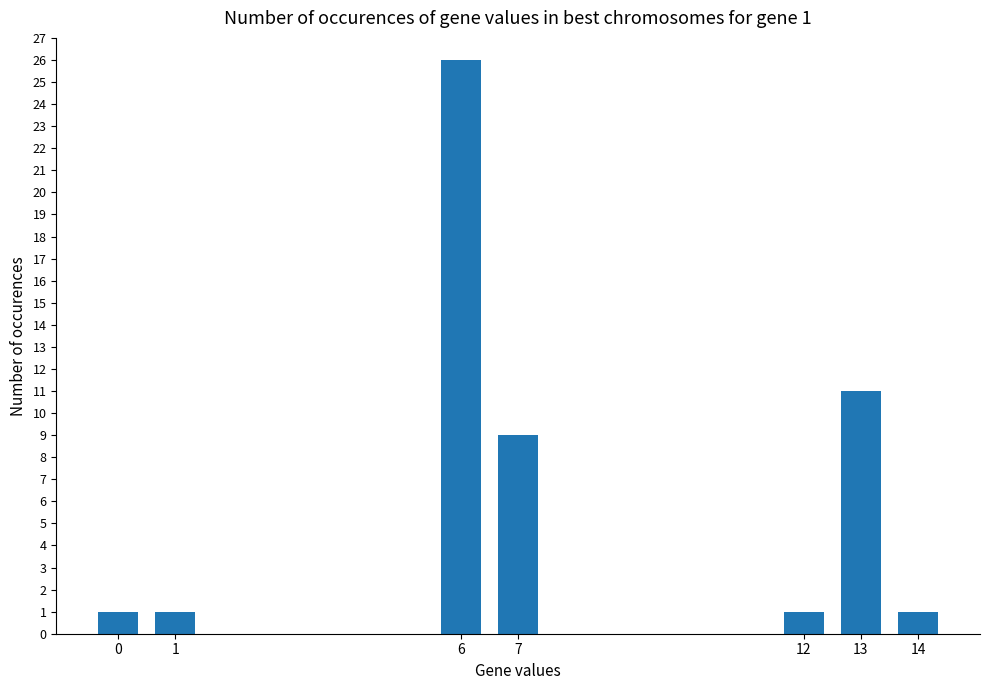

What is the minimum value shown in the chart?

1